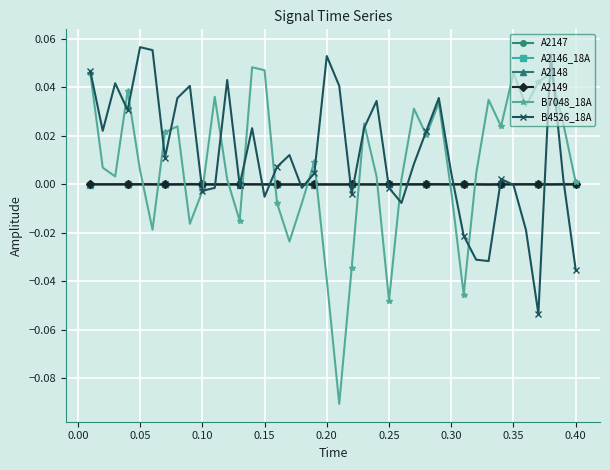

True or false: A2149 has more than 2 interior local peaks.

True